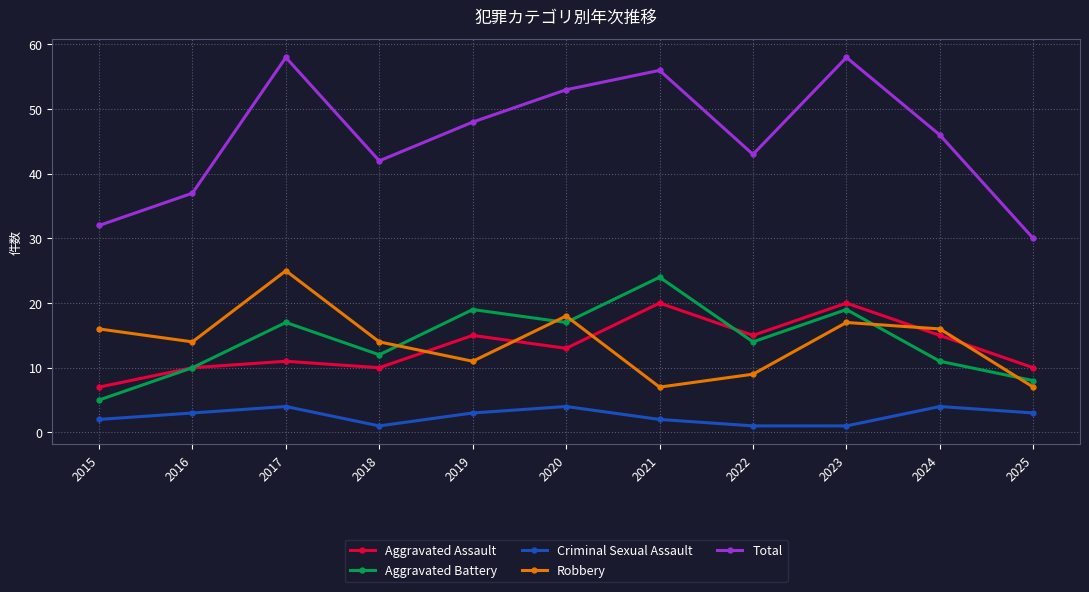

Which series changed the most between 2015 and 2023?

Total